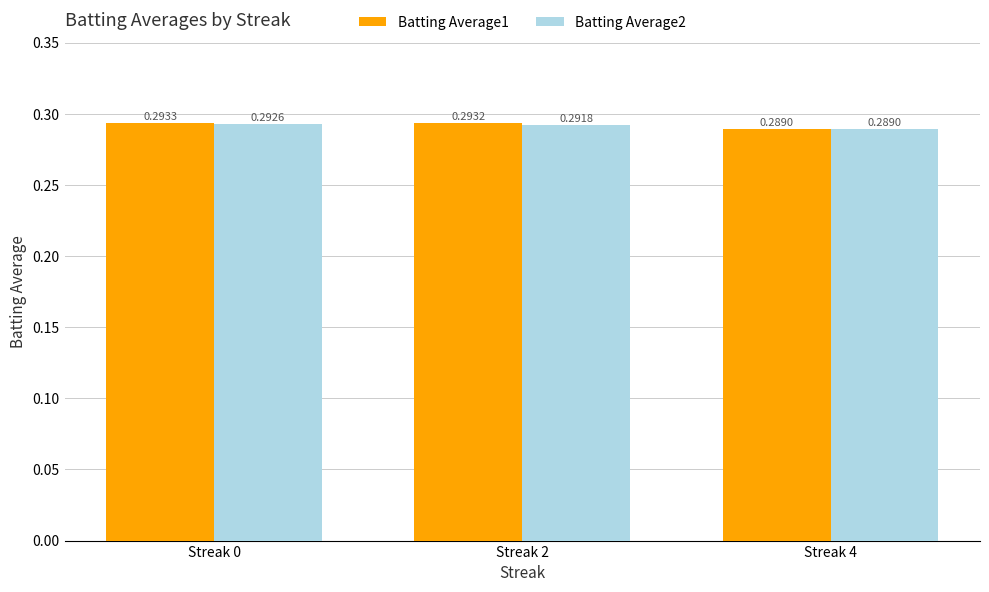

What is the sum of all Batting Average2 values?

0.9